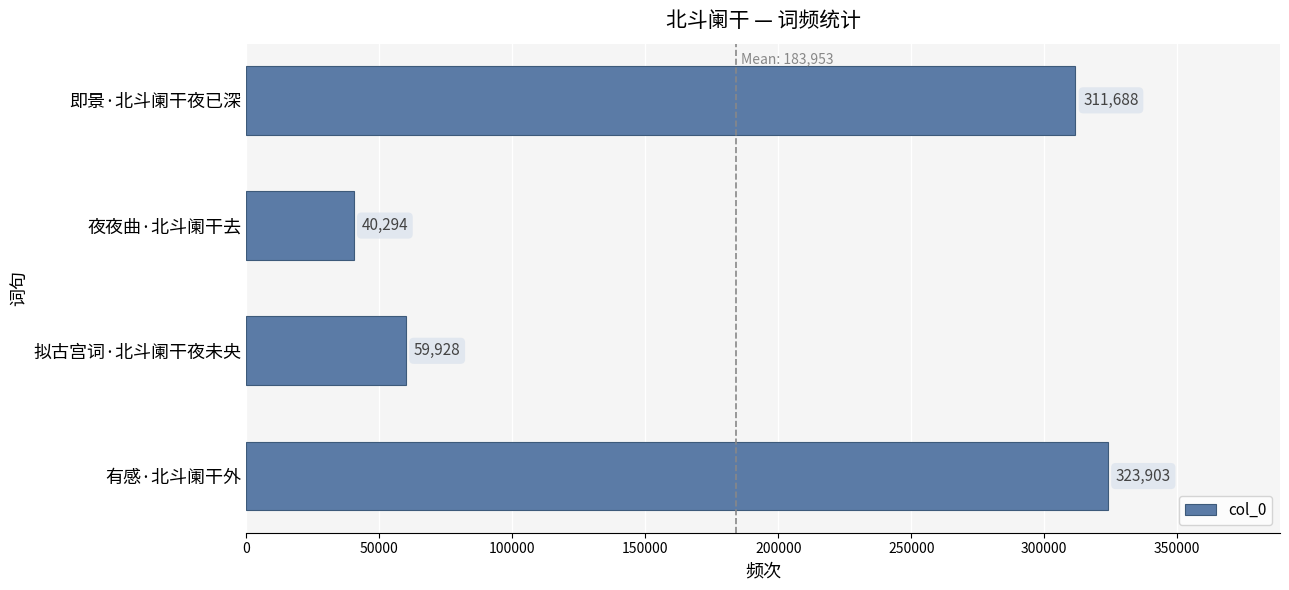

Reading bottom to top, list all the values displayed in this chart.

有感·北斗阑干外=323903	拟古宫词·北斗阑干夜未央=59928	夜夜曲·北斗阑干去=40294	即景·北斗阑干夜已深=311688